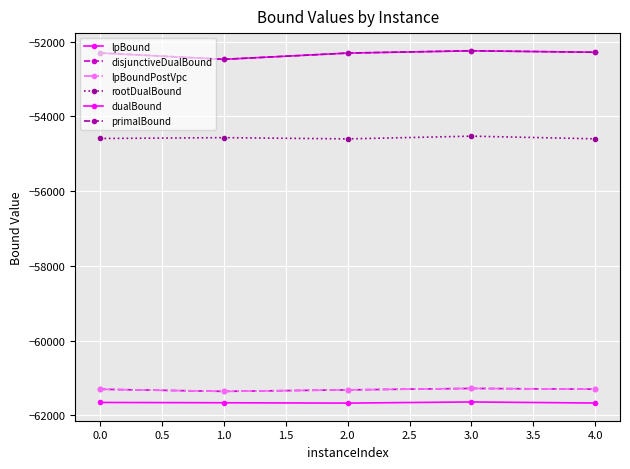

What is the sum of all rootDualBound values?

-272890.9